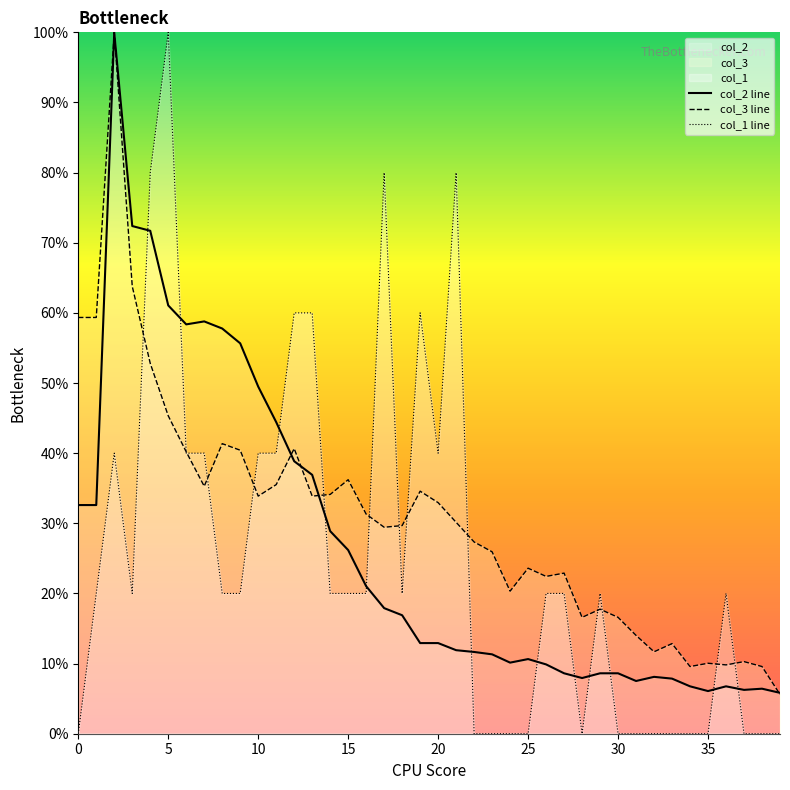

True or false: col_1 line and col_2 line cross at least once.

True